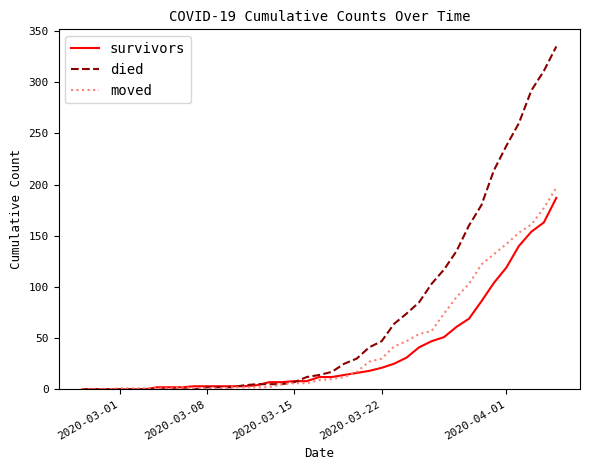

Which series has the largest total across all categories?

died